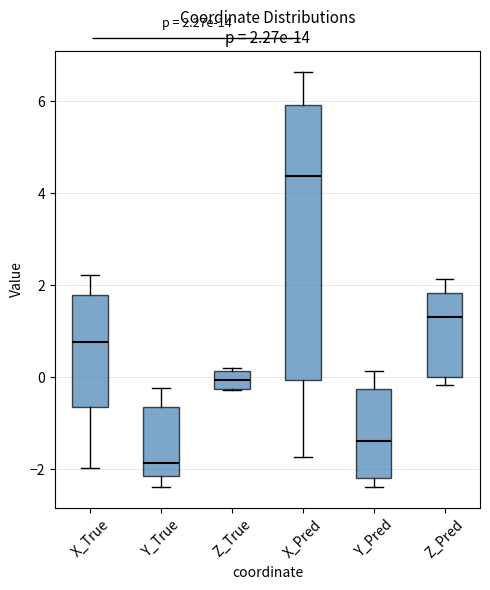

Which box has the highest median line?

X_Pred